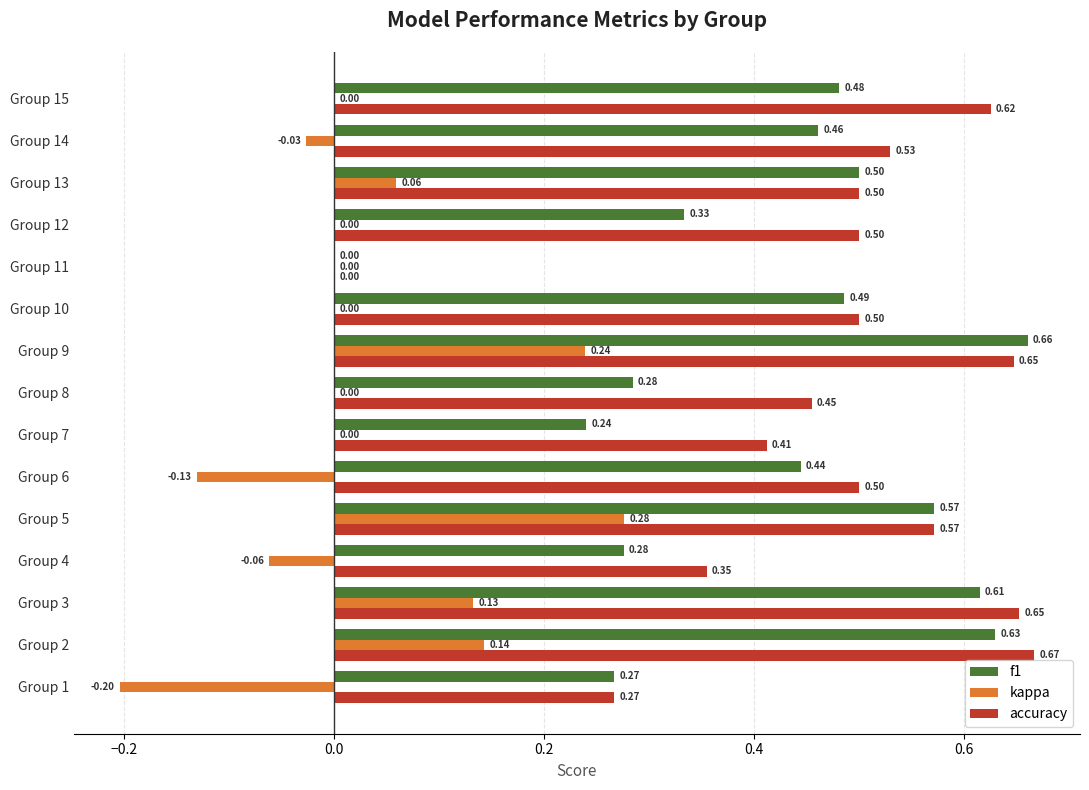

Which series has the largest total across all categories?

accuracy